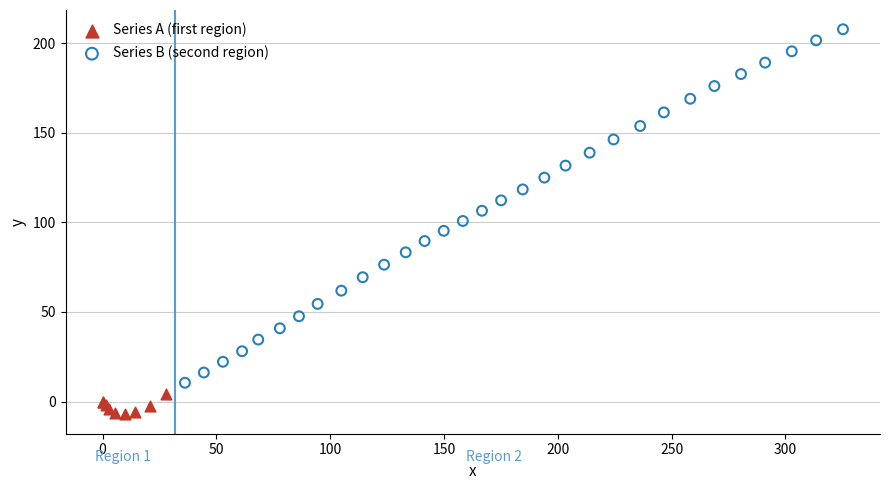

Which series reaches the maximum Y coordinate?

Series B (second region)